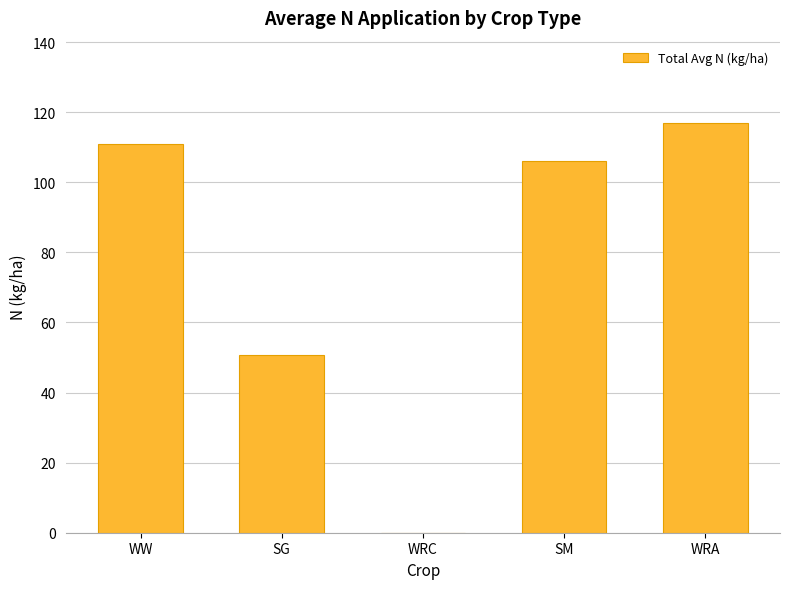

What is the sum of all values?

384.8